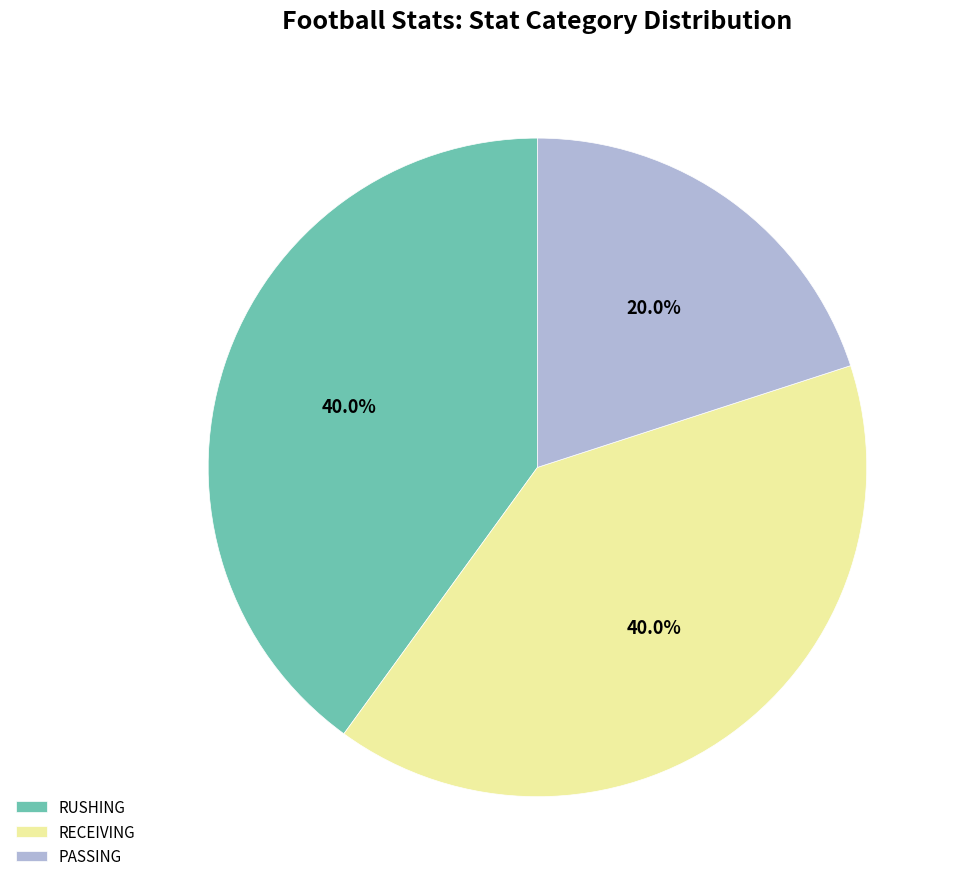

To the nearest percent, what is the average slice percentage?

33%